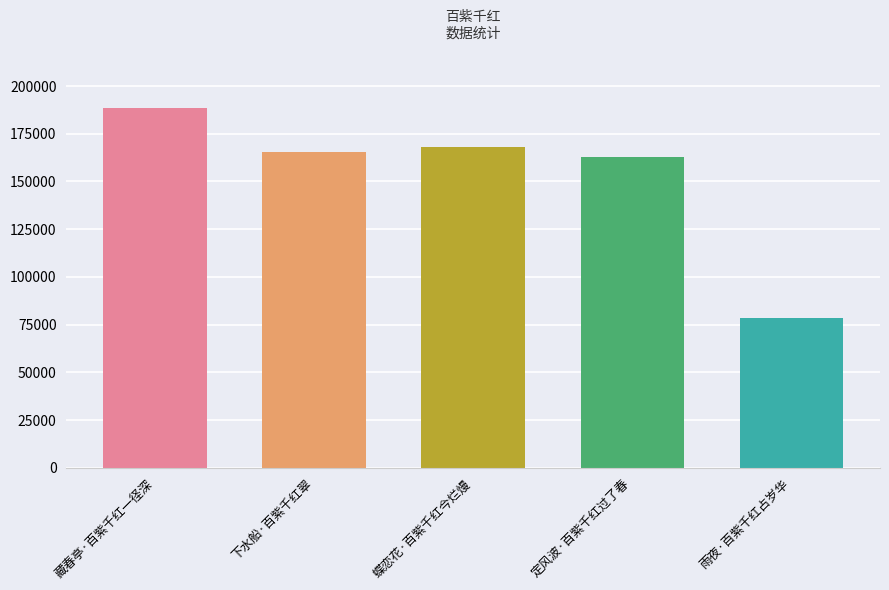

What is the average value?

152646